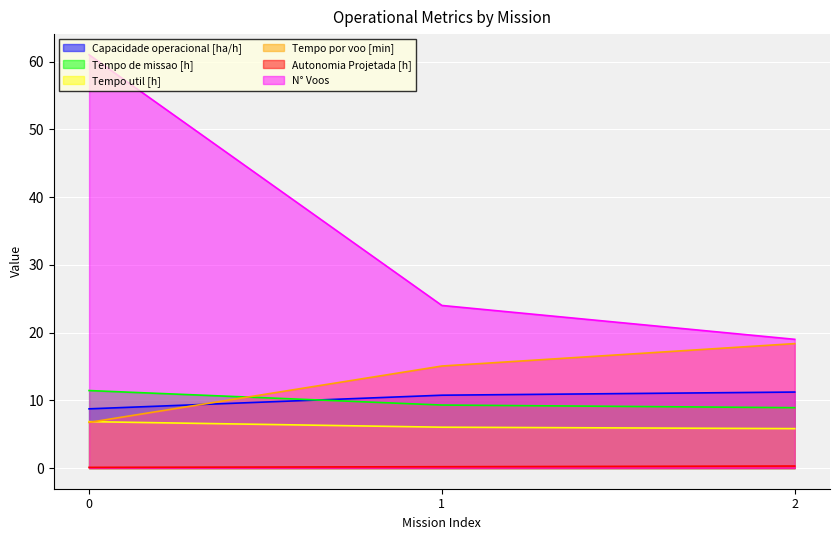

Between 1 and 0, which is larger?

1